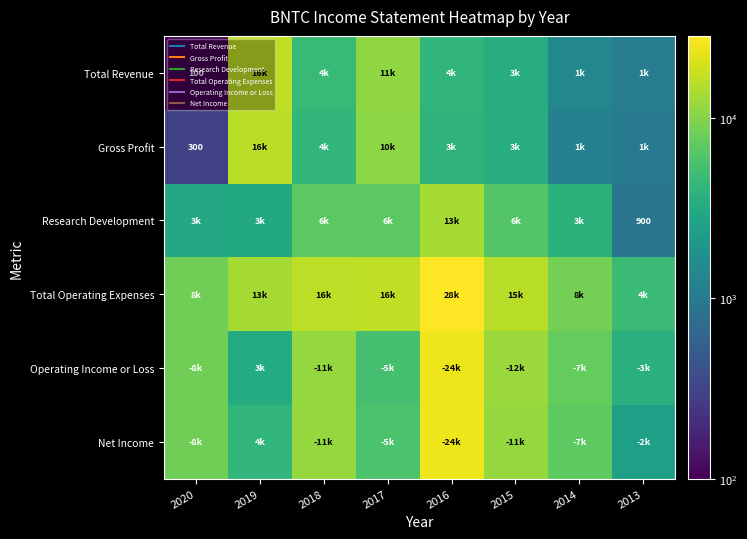

Rank the series at 2018 from lowest to highest value.

Gross Profit, Total Revenue, Research Development, Operating Income or Loss, Net Income, Total Operating Expenses